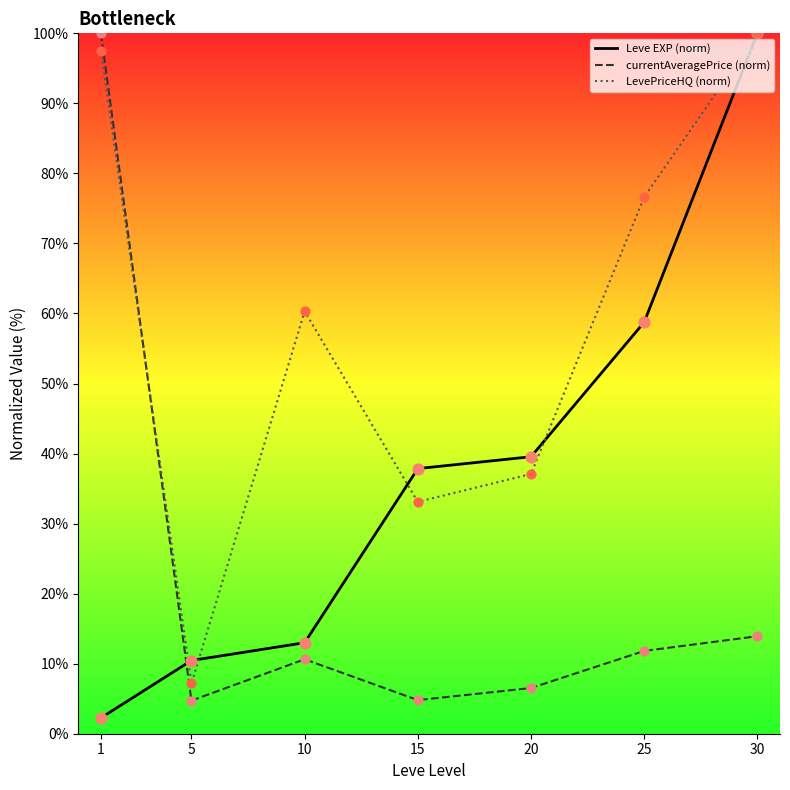

Is the value of LevePriceHQ (norm) at 15 greater than the value of currentAveragePrice (norm) at 25?

Yes